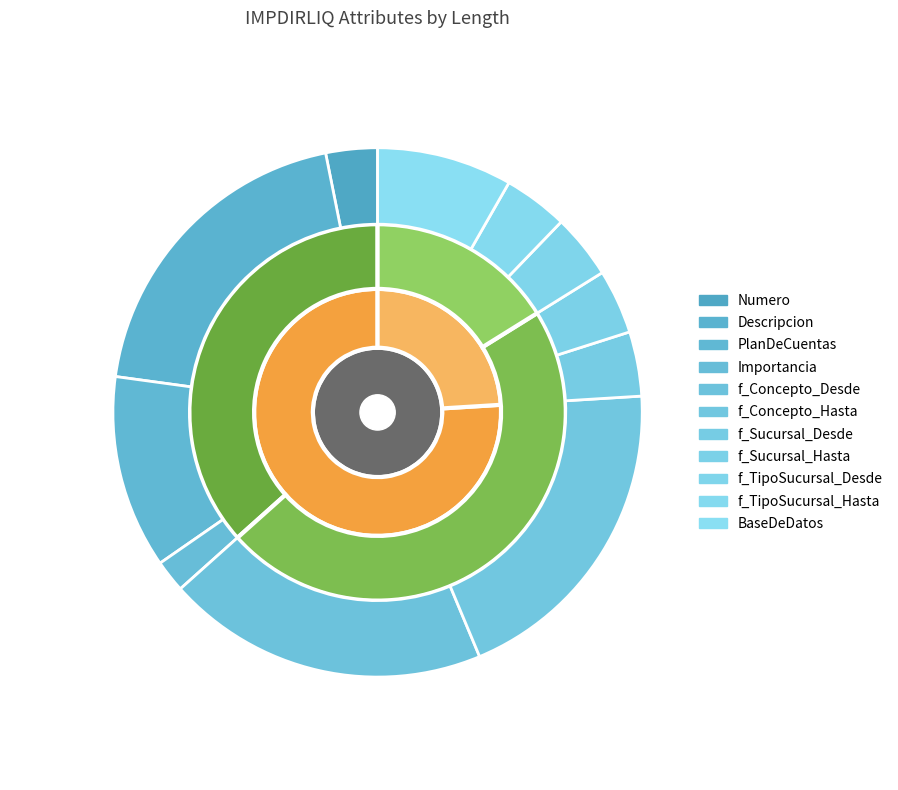

True or false: f_TipoSucursal_Hasta accounts for 11% of the total.

False